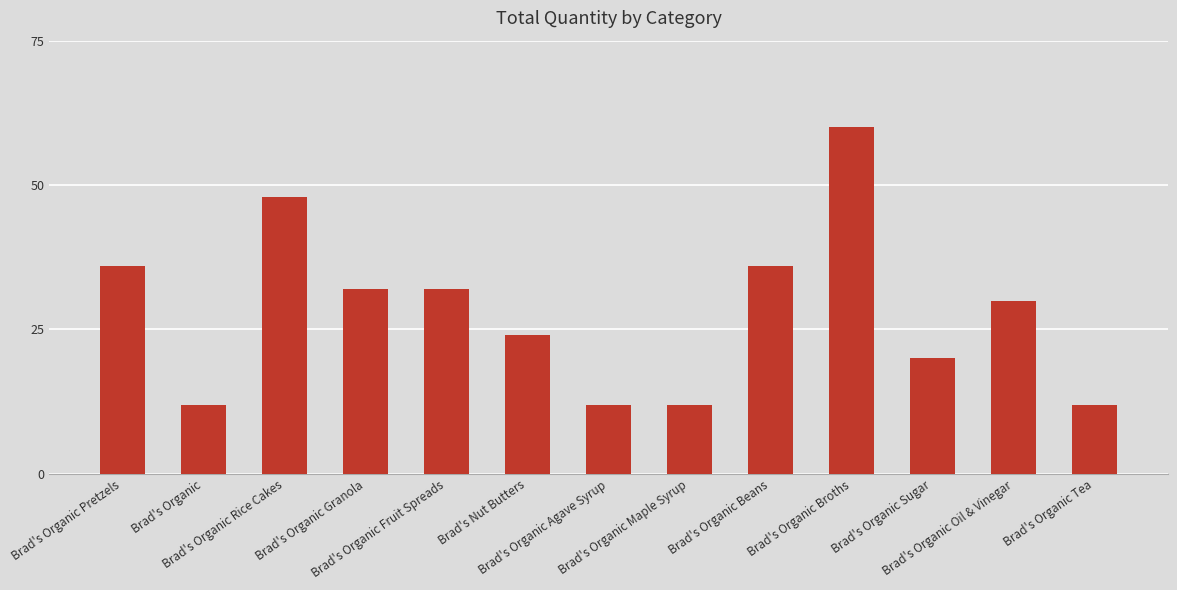

Reading left to right, extract all data points from this chart.

Brad's Organic Pretzels=36	Brad's Organic=12	Brad's Organic Rice Cakes=48	Brad's Organic Granola=32	Brad's Organic Fruit Spreads=32	Brad's Nut Butters=24	Brad's Organic Agave Syrup=12	Brad's Organic Maple Syrup=12	Brad's Organic Beans=36	Brad's Organic Broths=60	Brad's Organic Sugar=20	Brad's Organic Oil & Vinegar=30	Brad's Organic Tea=12